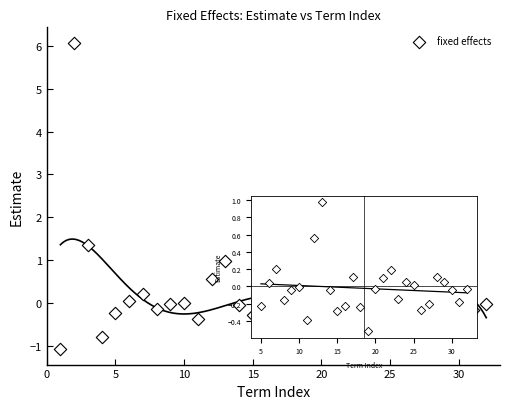

What Y value in the scatter plot is closest to 2?

1.4